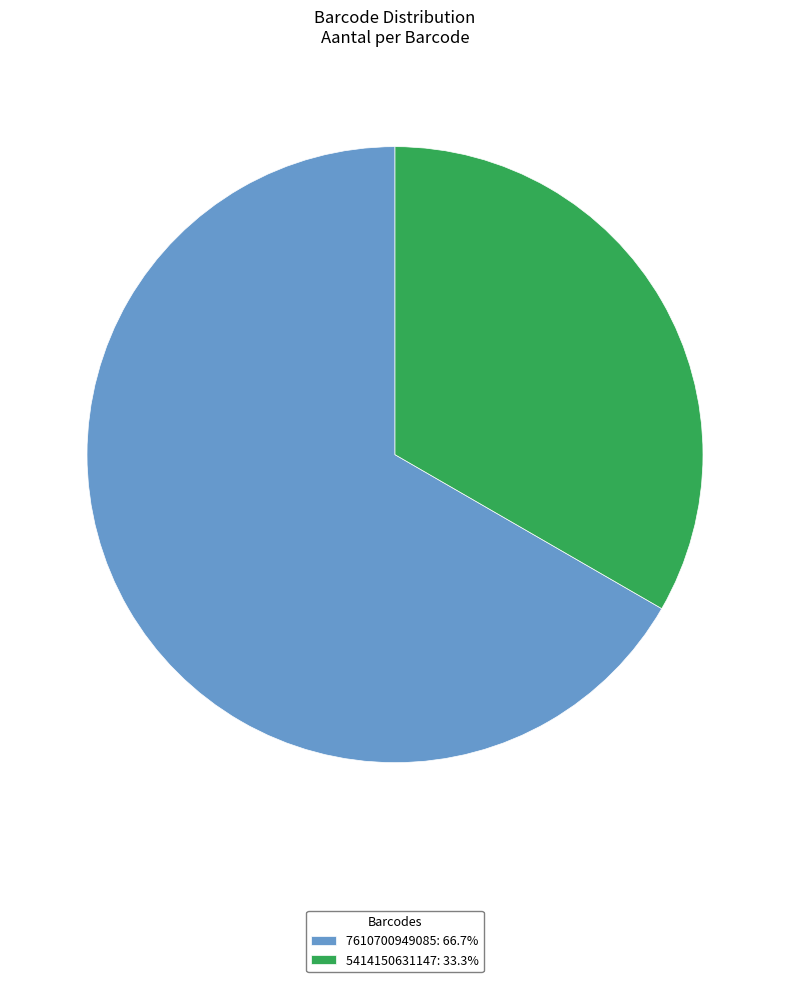

What is the ratio of the value at 5414150631147: 33.3% to the value at 7610700949085: 66.7%?

0.5